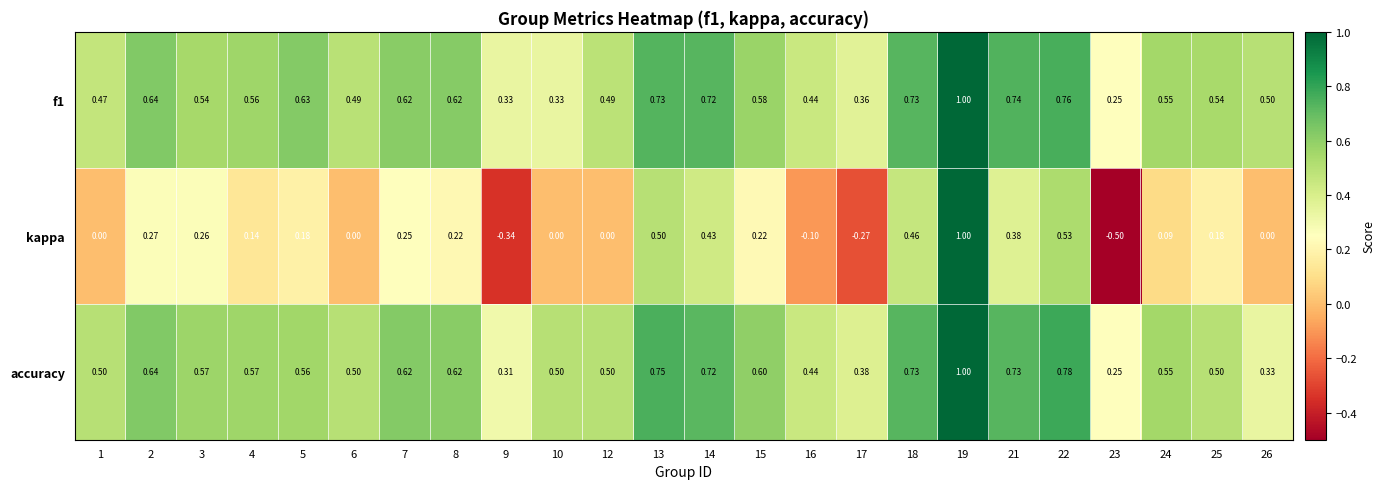

What is the total value across all series at 25?

1.2